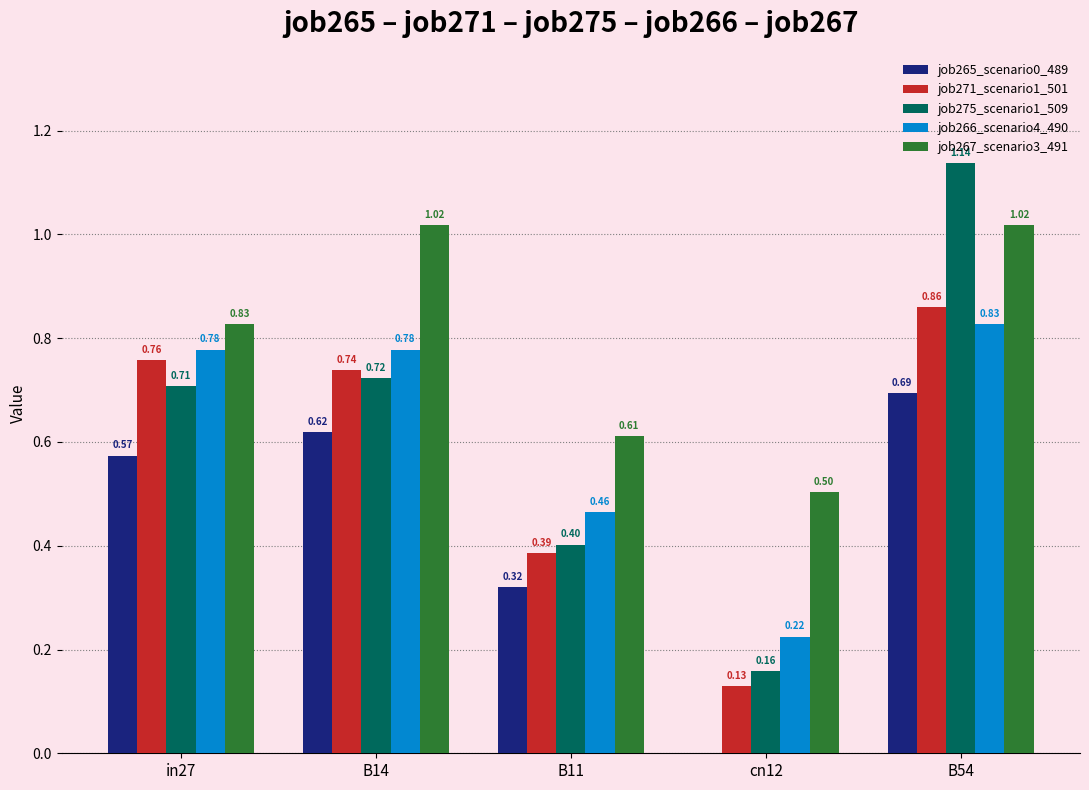

What is the sum of all job275_scenario1_509 values?

3.1